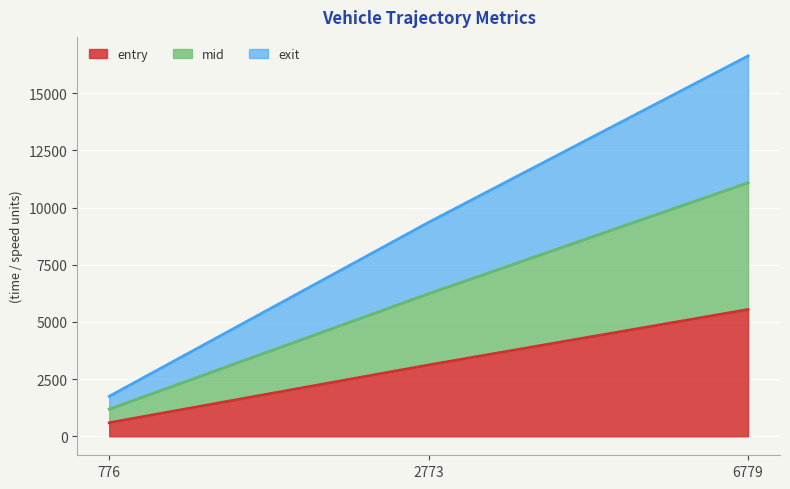

At 6779, list the series in order from smallest to largest.

entry, mid, exit